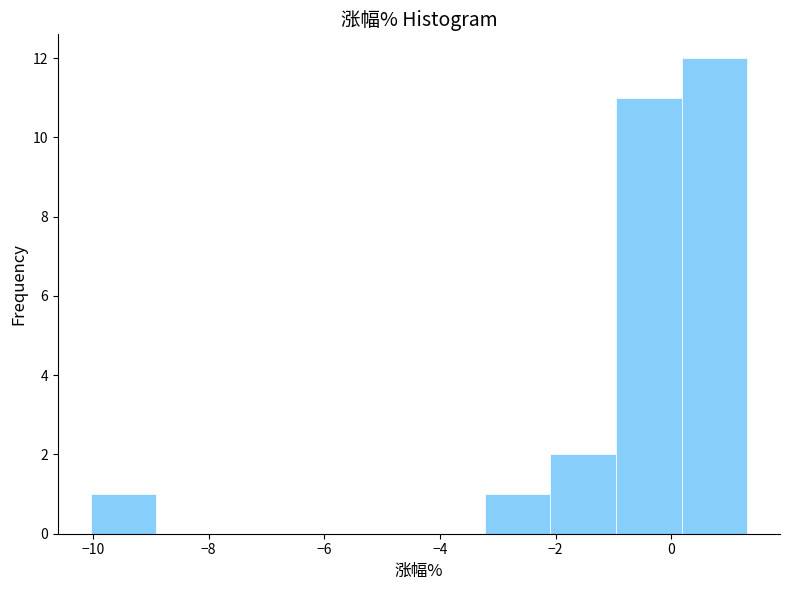

Reading left to right, list every bar in this chart as the range it spans on the x-axis followed by its height. Neither the bar edges nor the heights are printed on the chart, so give them approximately, as read against the axes.

-10.0 to -9.0: 1
-9.0 to -7.8: 0
-7.8 to -6.6: 0
-6.6 to -5.4: 0
-5.4 to -4.4: 0
-4.4 to -3.2: 0
-3.2 to -2.0: 1
-2.0 to -1.0: 2
-1.0 to 0.2: 11
0.2 to 1.4: 12